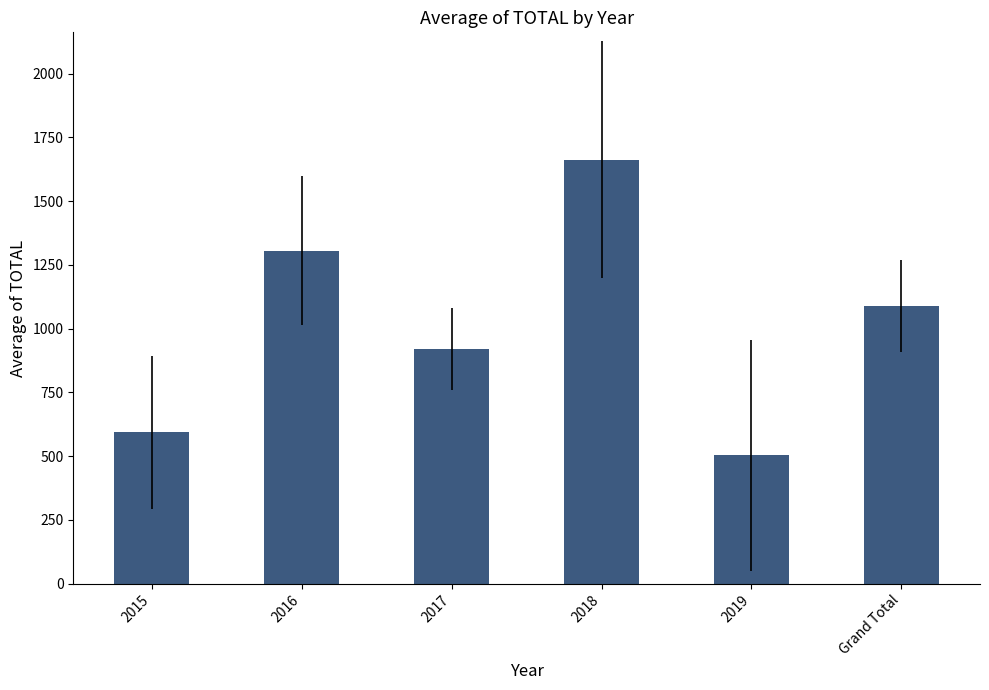

Reading left to right, list all the values displayed in this chart.

2015=593.8	2016=1305.6	2017=920.4	2018=1663.1	2019=502.4	Grand Total=1089.4